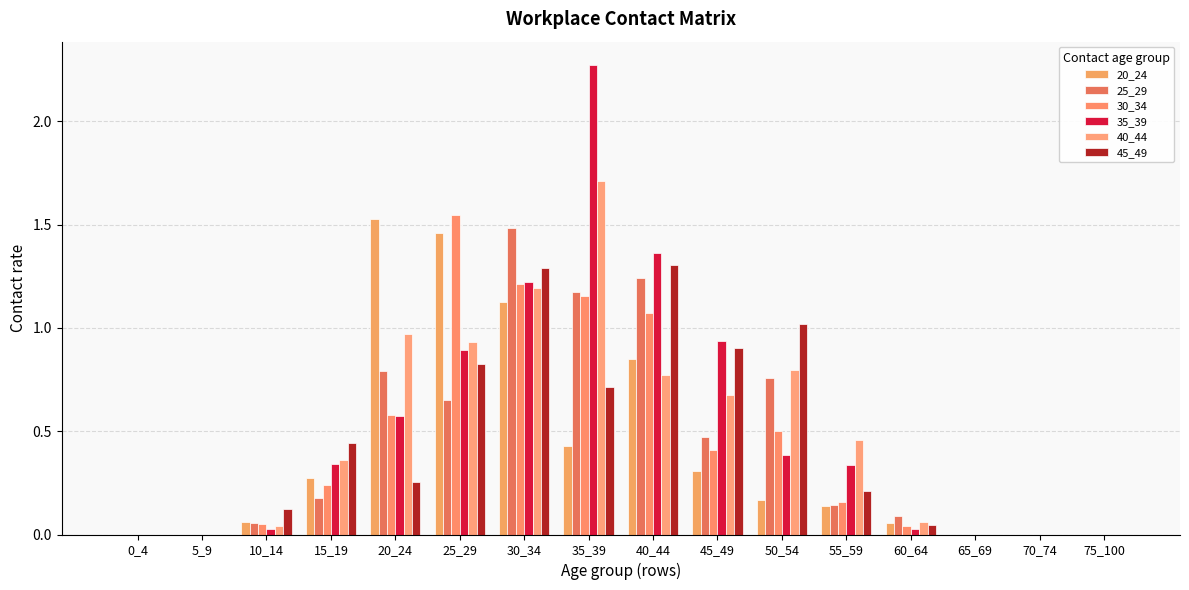

How many groups of bars are there?

16